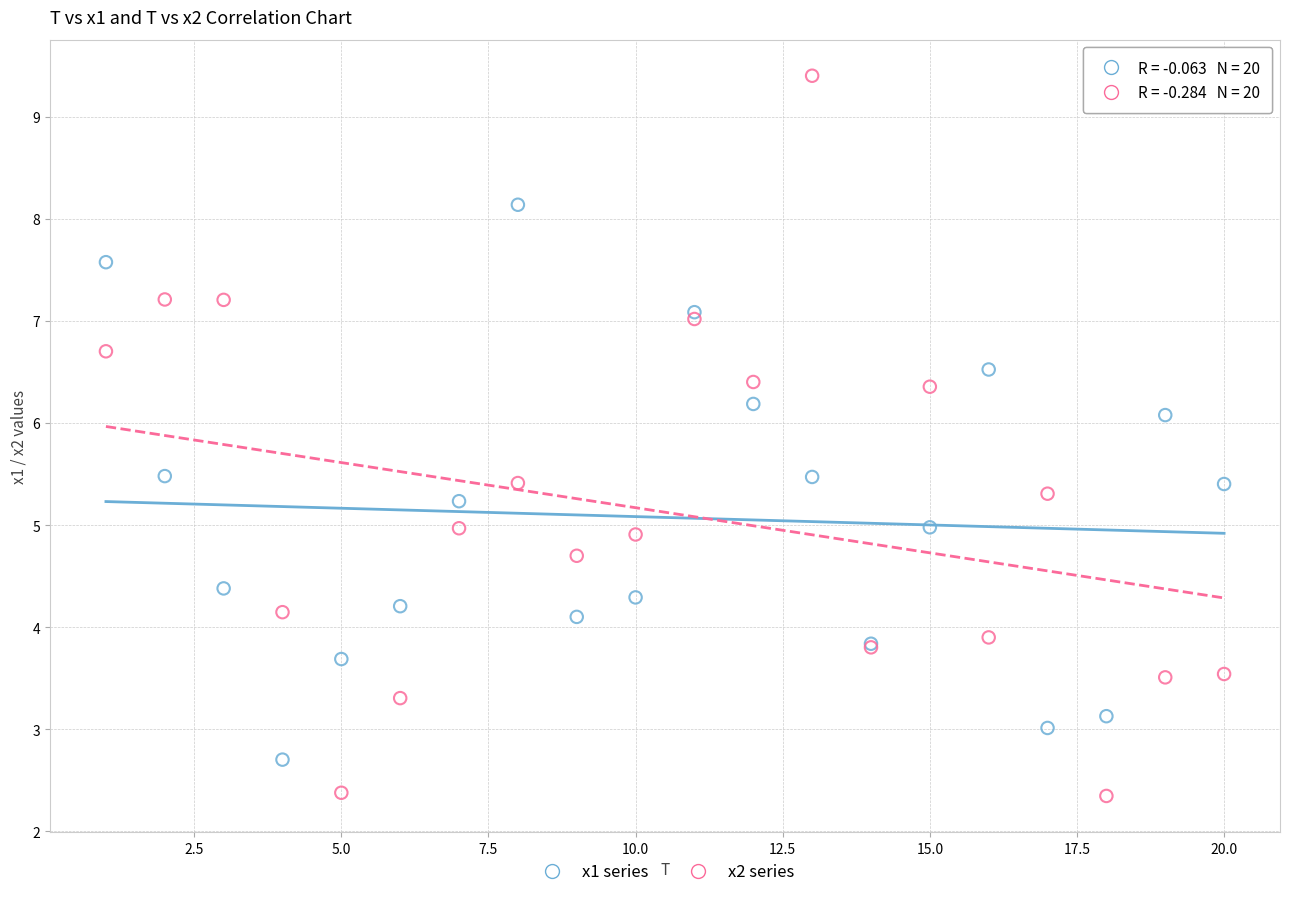

What are all the series names shown in the legend?

x1 series, x2 series